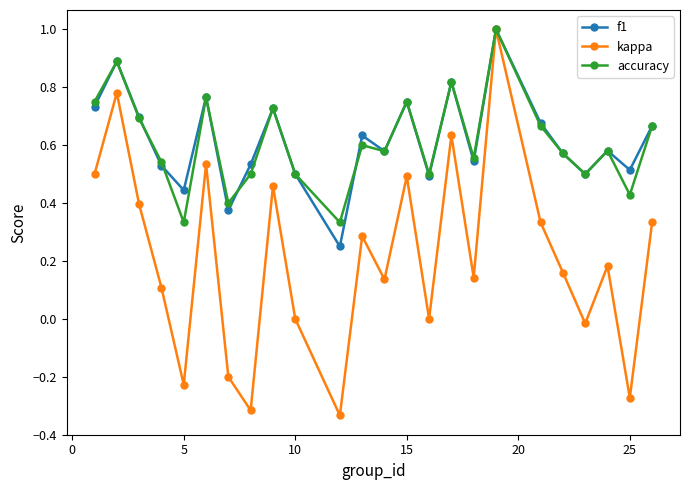

True or false: kappa has more than 2 points higher than both neighbors.

True